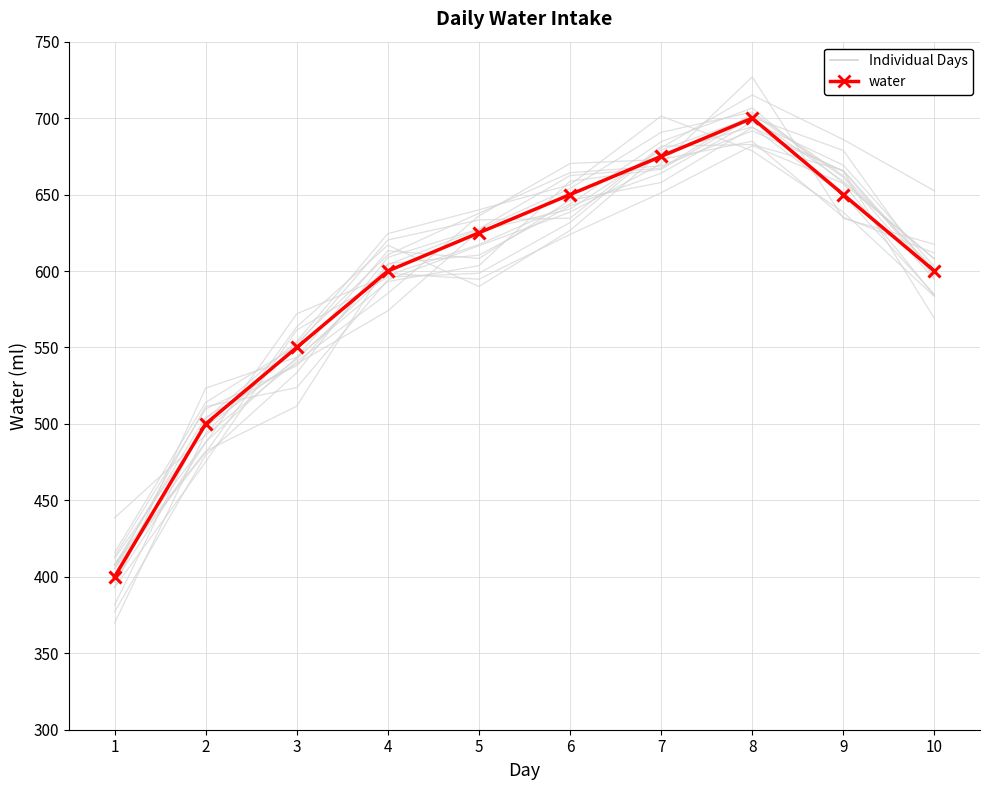

How many lines are shown in the chart?

1